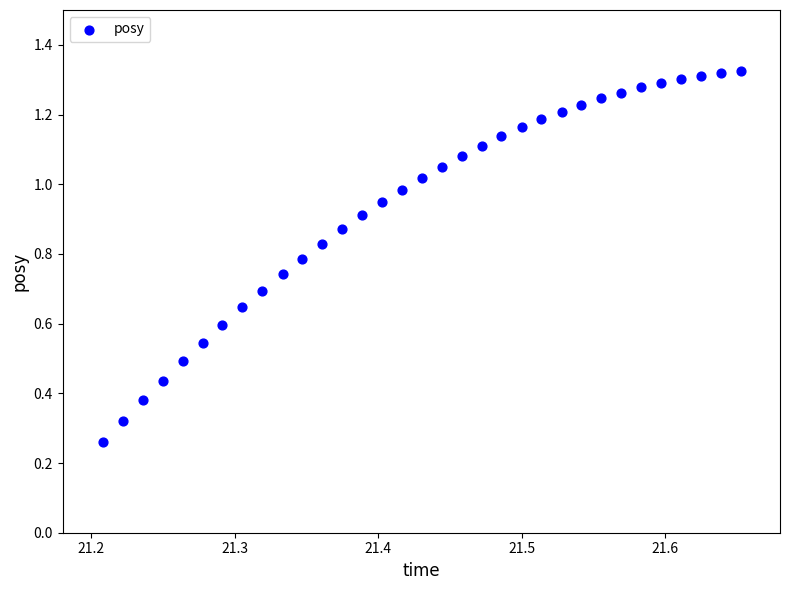

Count the number of points in this scatter plot.

33